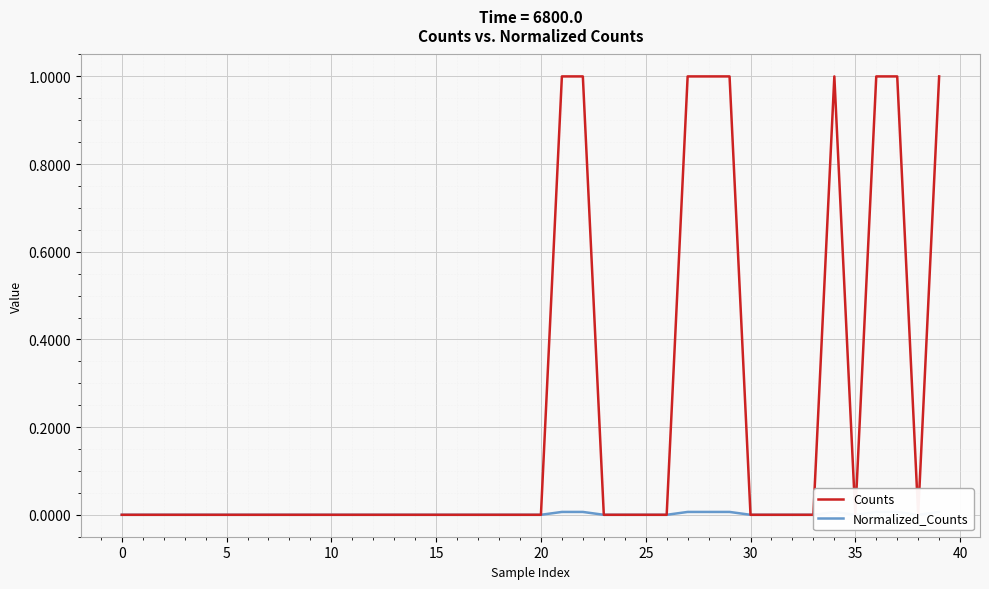

How many interior local peaks does the Normalized_Counts series have?

1